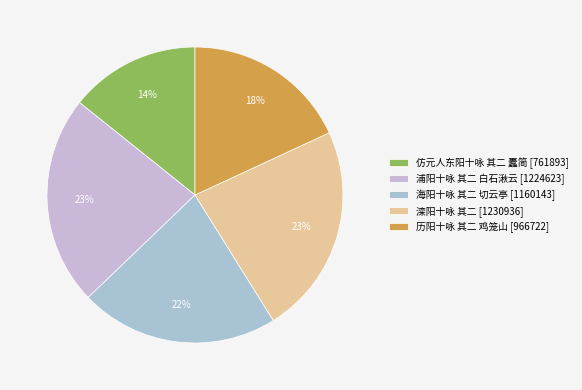

What is the change in value from 仿元人东阳十咏 其二 蠹简 to 历阳十咏 其二 鸡笼山?

+204829